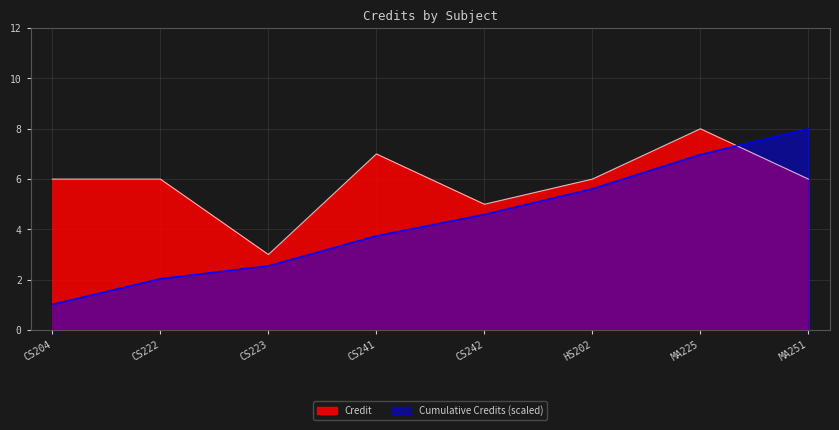

How many lines are shown in the chart?

2